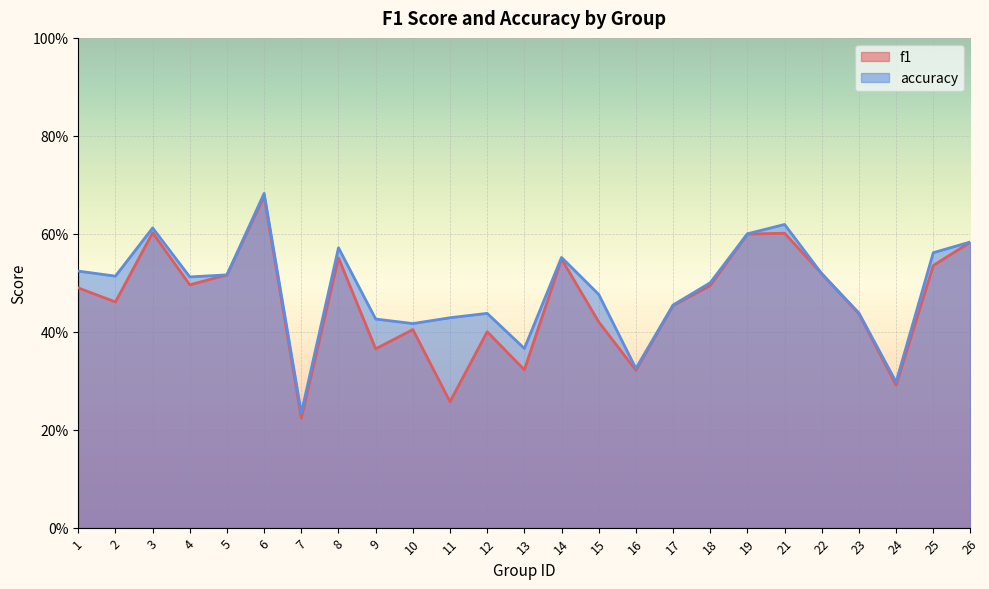

Does the chart display data point markers on the line(s)?

No